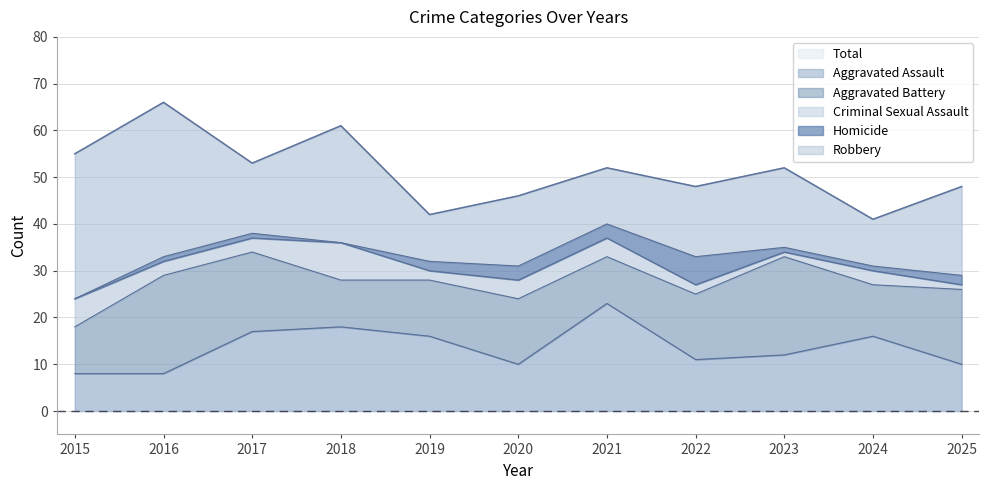

What are all the series names shown in the legend?

Aggravated Assault, Aggravated Battery, Criminal Sexual Assault, Homicide, Robbery, Total